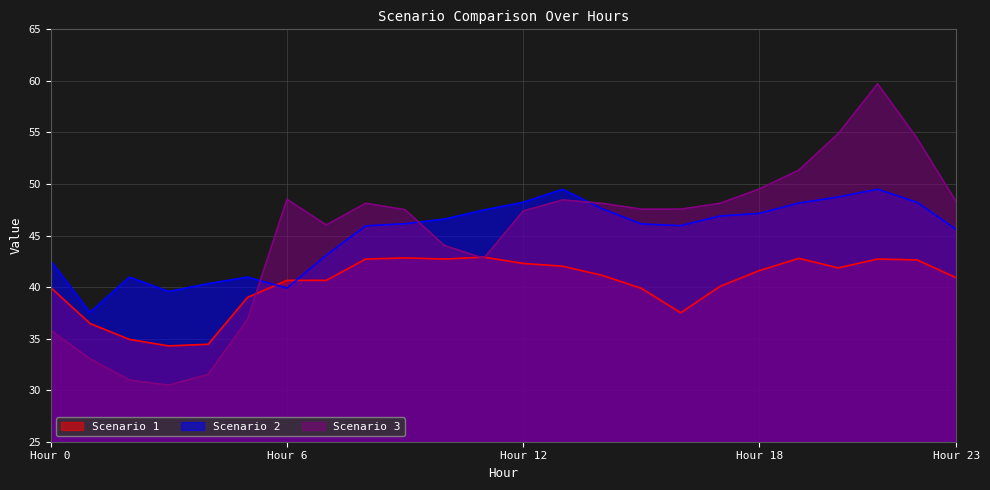

Which category has the lowest value in the Scenario 2 series?

1